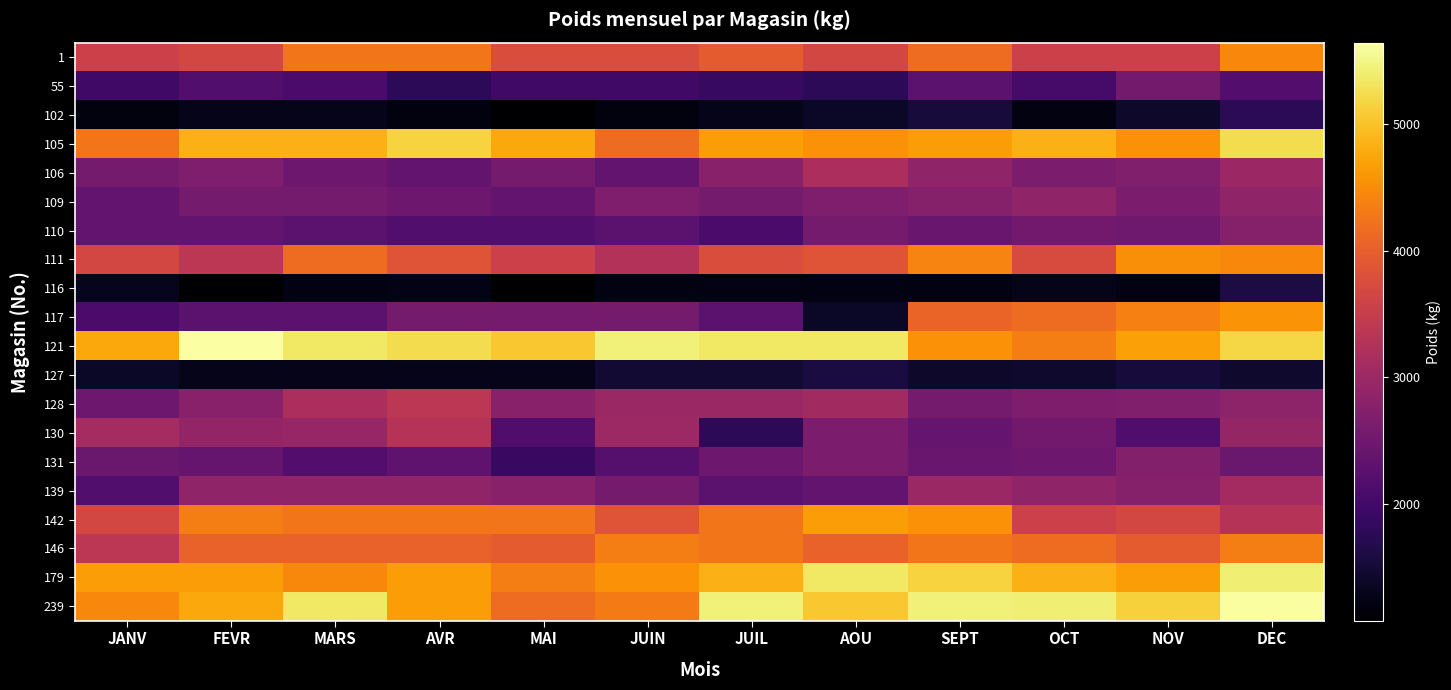

Which series has the widest spread of values?

117